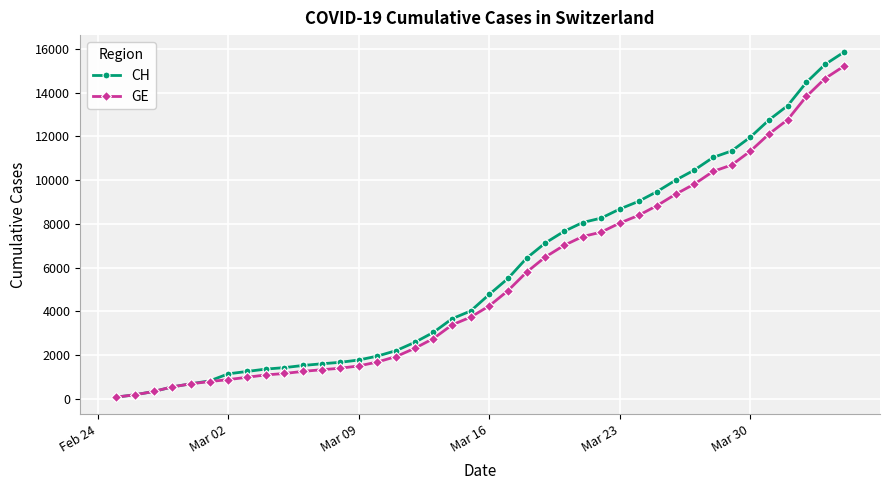

What is the greatest value displayed?

15850